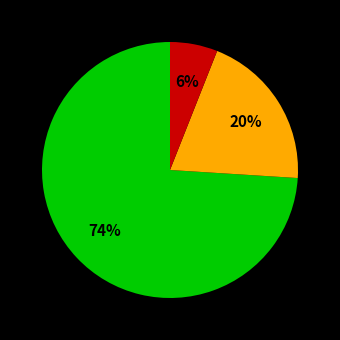

Does any single category account for the majority?

Yes